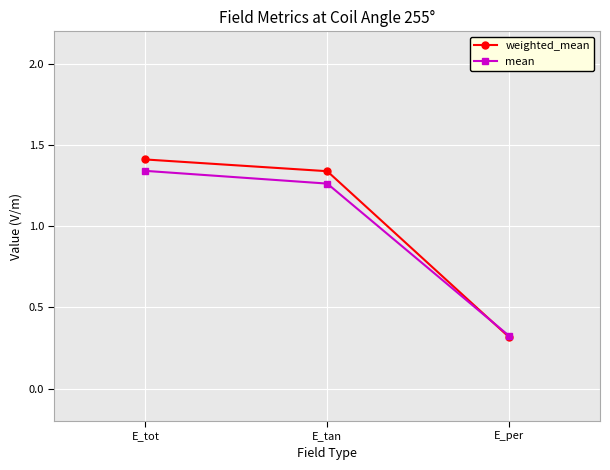

Rank the categories by mean value from lowest to highest.

E_per, E_tan, E_tot